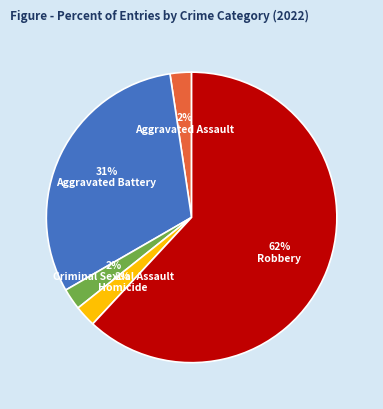

Is there any slice that represents more than half of the pie?

Yes